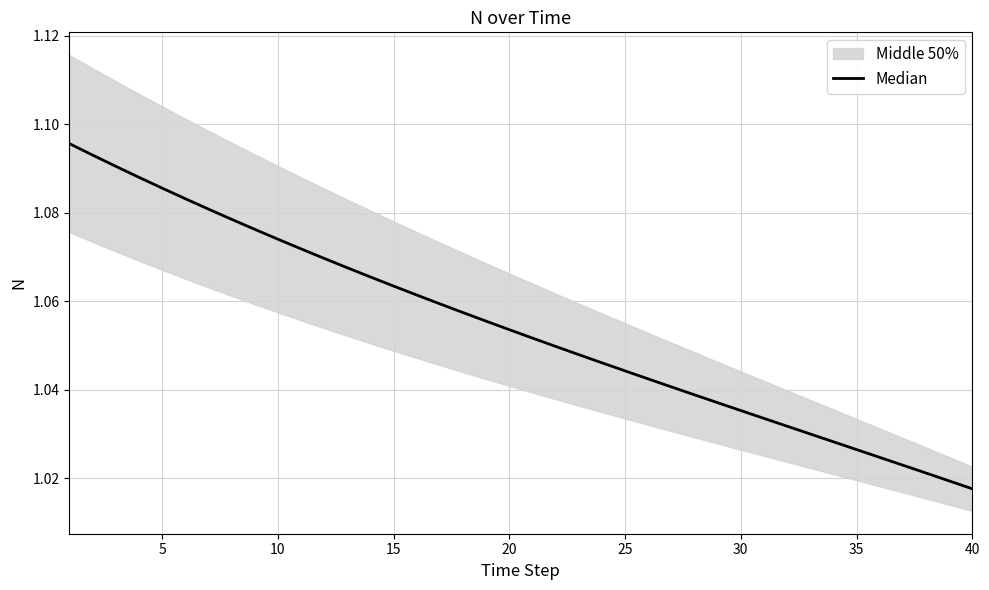

Is it true that the value at 10 is 1.1?

True